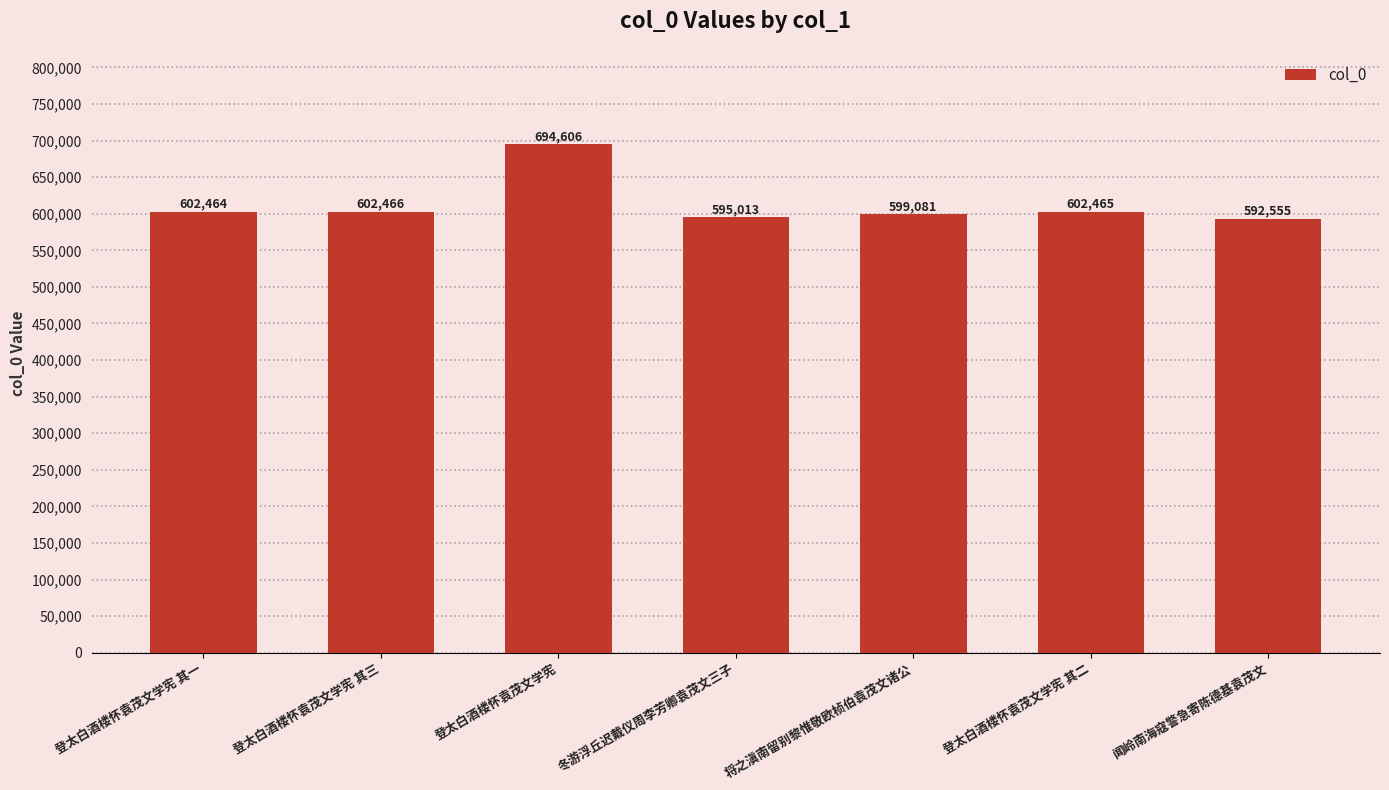

What position from the left is 登太白酒楼怀袁茂文学宪 其三?

2